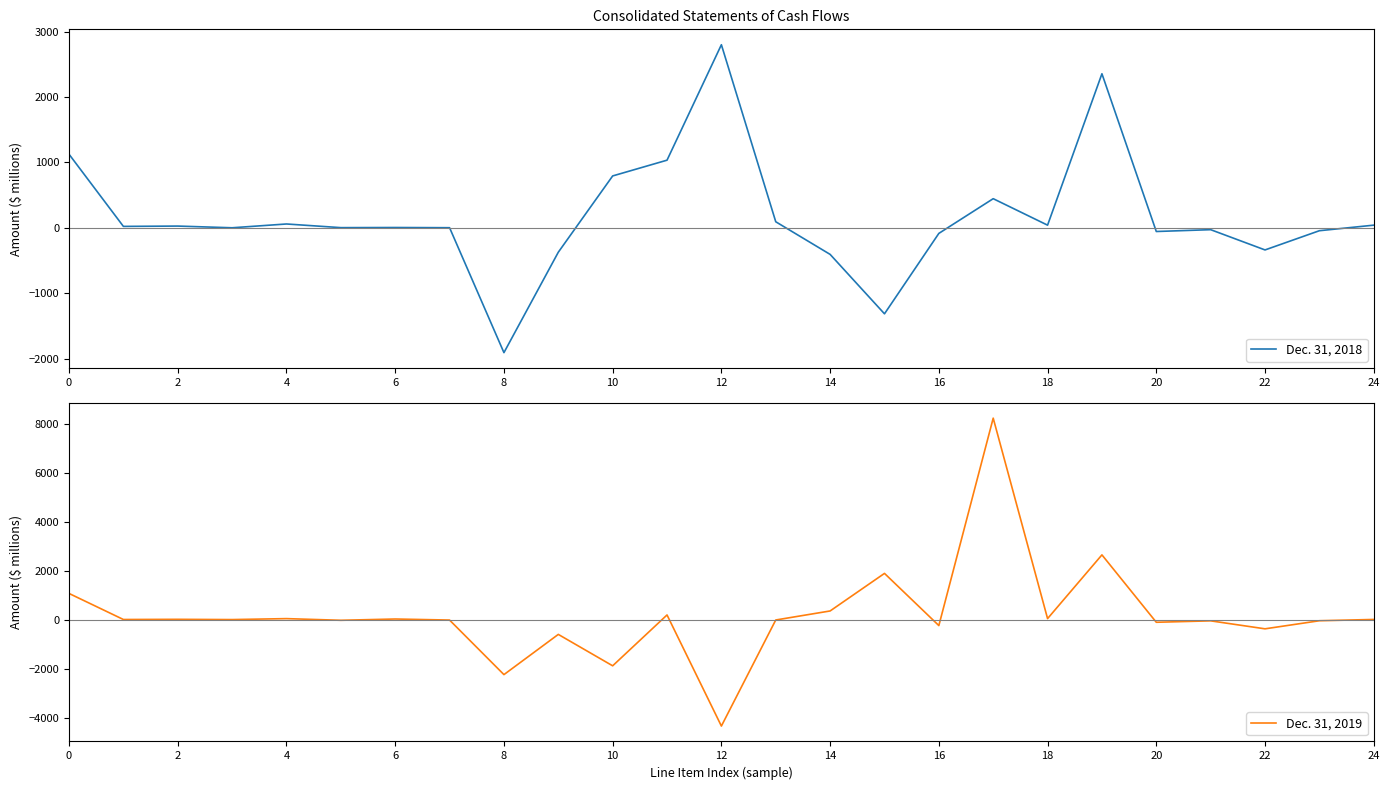

Reading left to right, extract all data points from this chart.

Dec. 31, 2018: 1125	21	26	0	58	2	4	1	-1910	-374	793	1034	2800	92	-407	-1316	-86	445	40	2356	-57	-29	-339	-45	40
Dec. 31, 2019: 1089	24	31	21	60	-8	44	1	-2229	-585	-1869	210	-4332	4	373	1909	-224	8255	61	2666	-89	-31	-357	-27	26